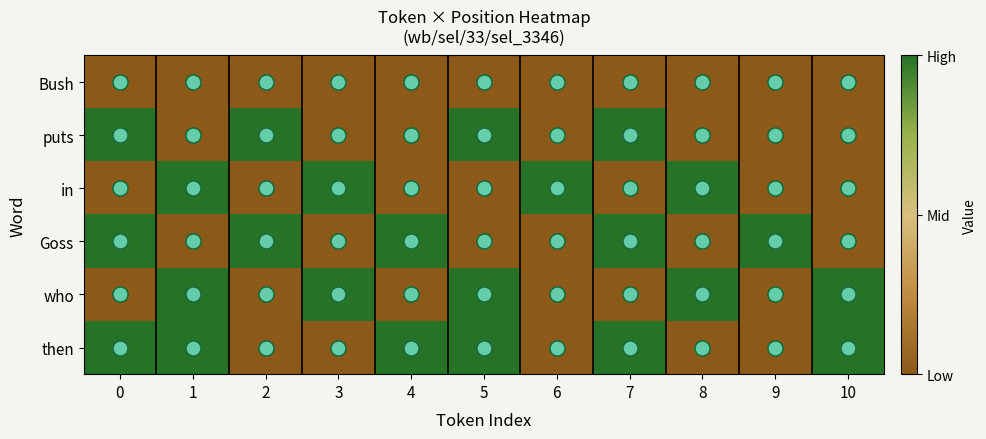

Which series changed the most between 0 and 7?

Bush